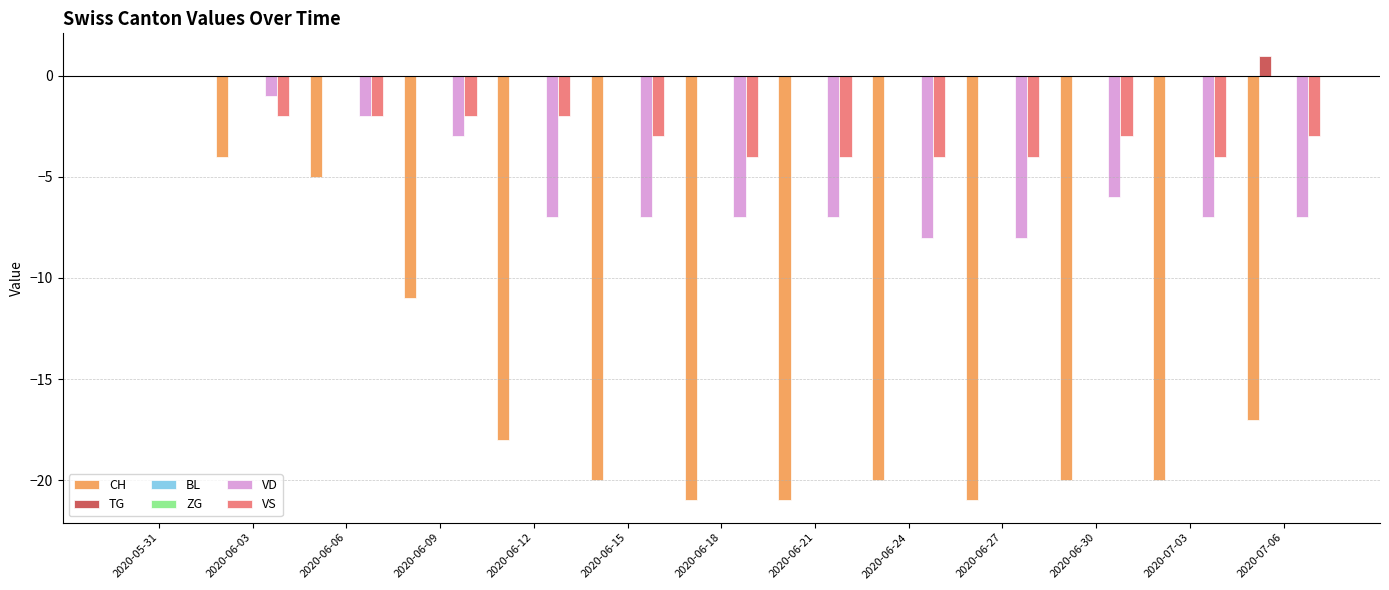

Rank the series at 2020-06-09 from lowest to highest value.

CH, VD, VS, TG, BL, ZG